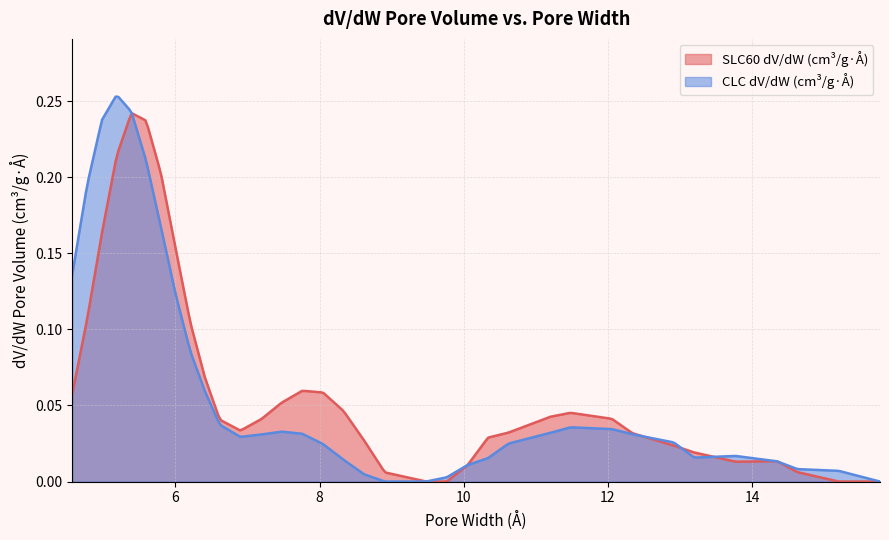

Which series changed the most between 1 and 28?

CLC dV/dW (cm³/g·Å)